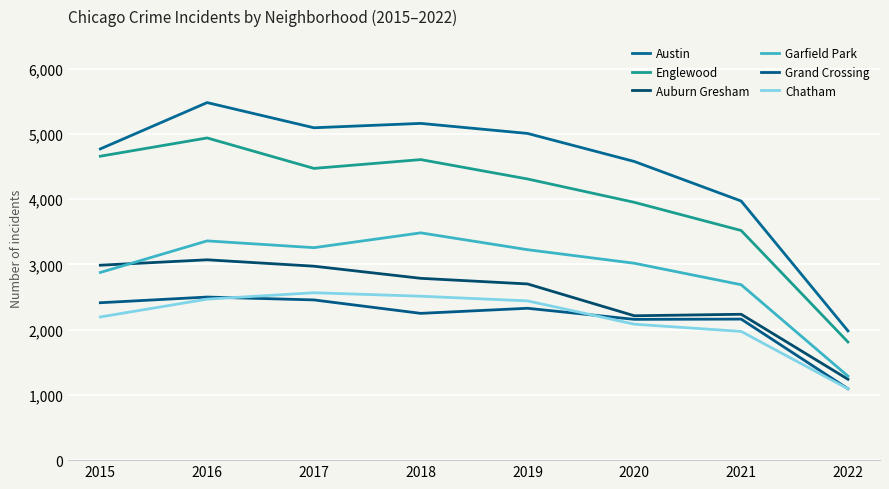

Is the value of Grand Crossing at 2018 greater than the value of Chatham at 2020?

Yes